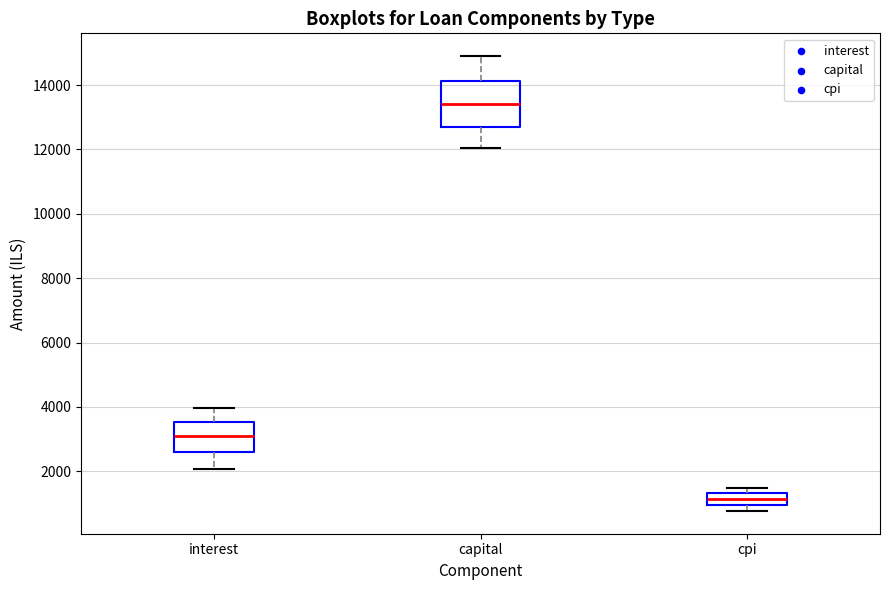

Comparing the boxes themselves (not the whiskers), which one is the tallest?

capital